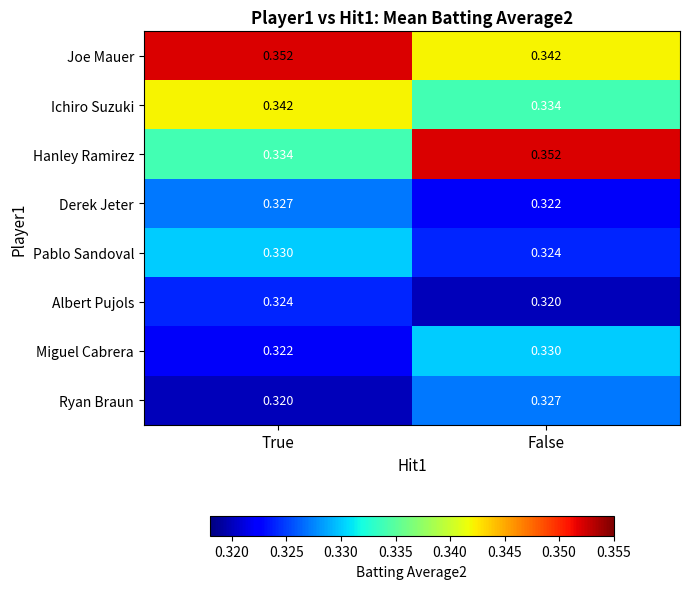

Where is Ichiro Suzuki nearest to the value 0?

False